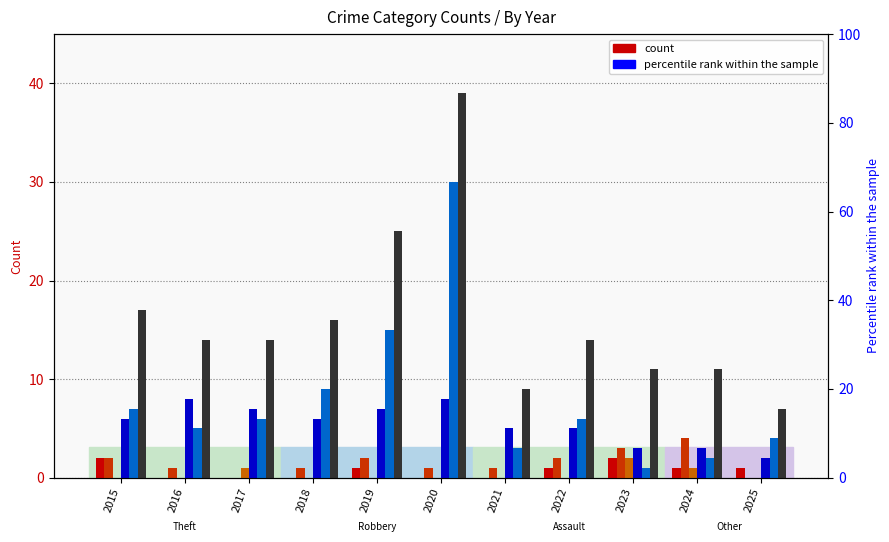

Reading left to right, list all the values displayed in this chart.

Aggravated Assault: 2	0	0	0	1	0	0	1	2	1	1
Aggravated Battery: 2	1	0	1	2	1	1	2	3	4	0
Criminal Sexual Assault: 0	0	1	0	0	0	0	0	2	1	0
Robbery: 6	8	7	6	7	8	5	5	3	3	2
Theft: 7	5	6	9	15	30	3	6	1	2	4
Total: 17	14	14	16	25	39	9	14	11	11	7